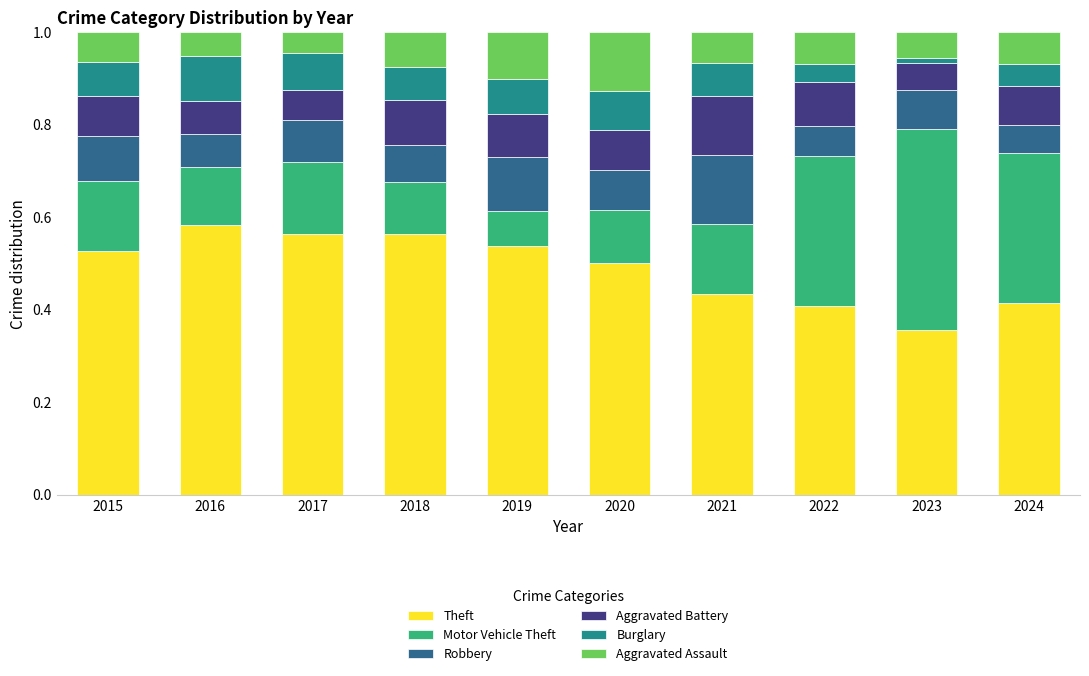

The value of Theft at 2017 is 0.3. True or false?

False